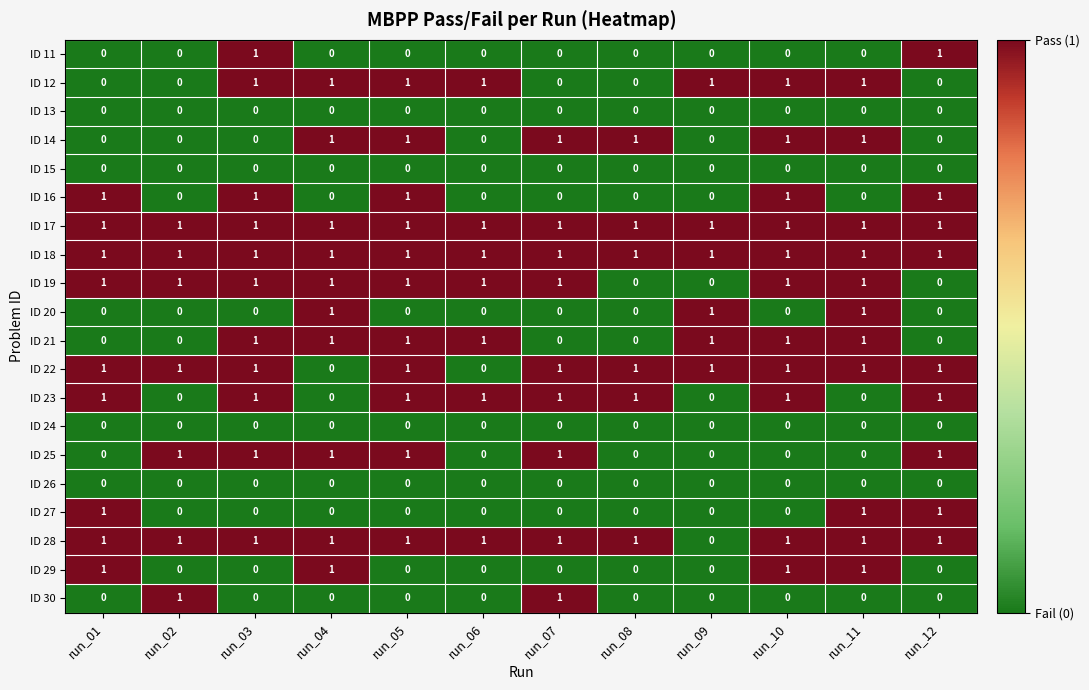

True or false: ID 29 has a value of 0 at run_03.

True